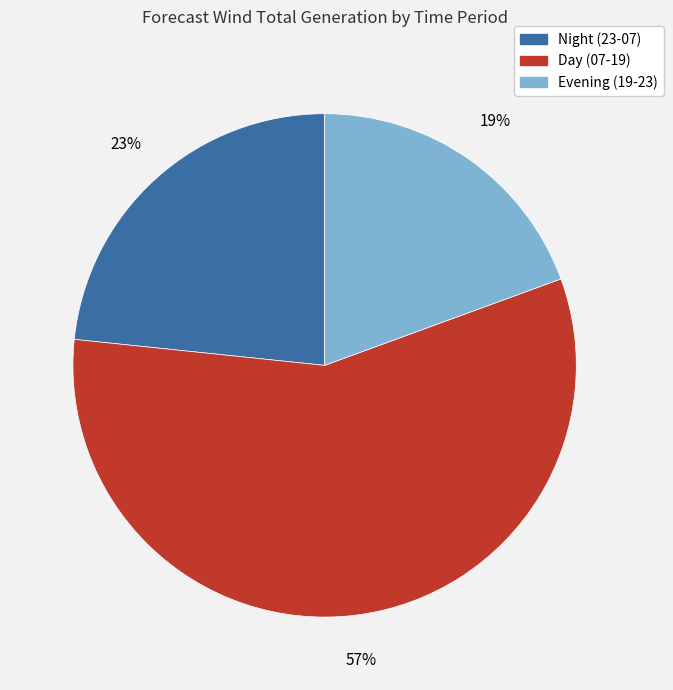

To the nearest percent, what is the average slice percentage?

33%